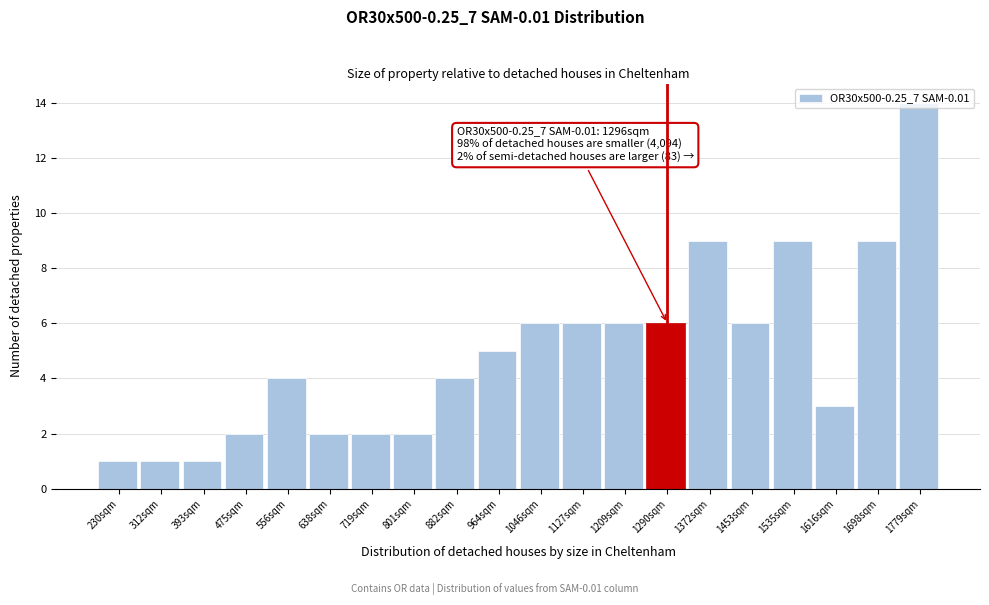

What is the label of the 19th bar from the right?

312sqm